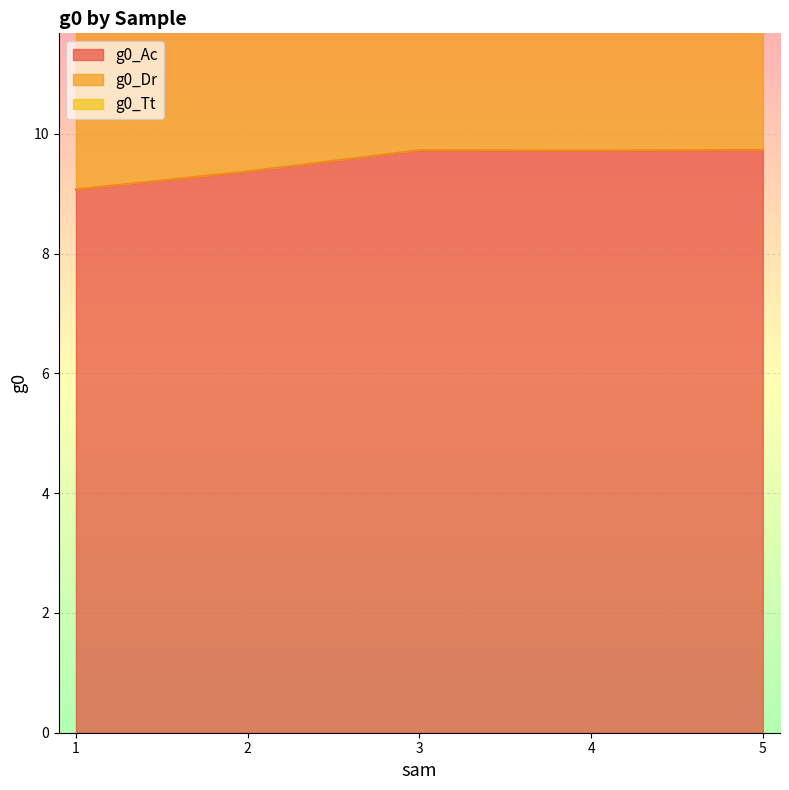

At which category is the sum across all series the highest?

5